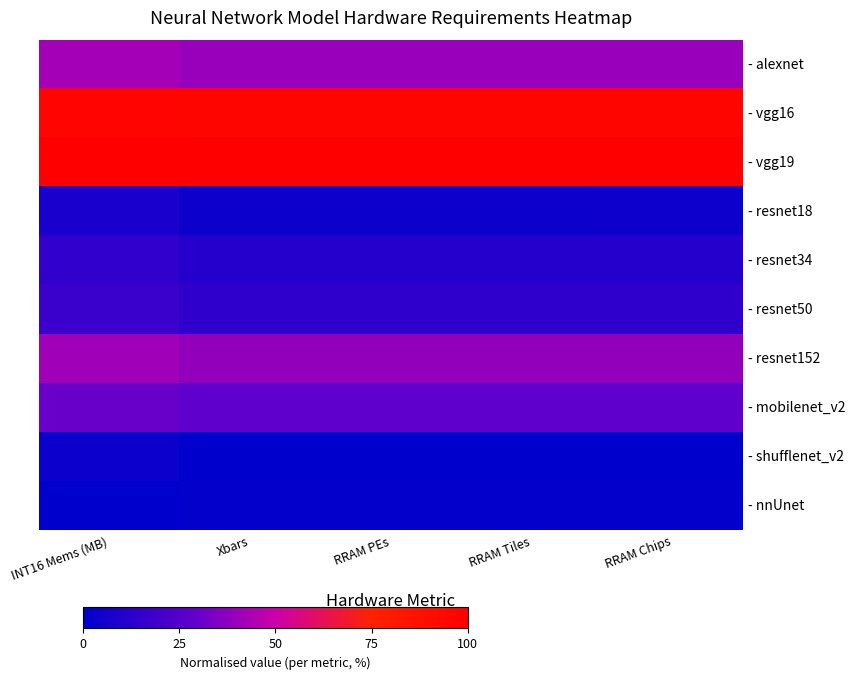

At RRAM PEs, list the series in order from smallest to largest.

- shufflenet_v2, - nnUnet, - resnet18, - resnet34, - resnet50, - mobilenet_v2, - resnet152, - alexnet, - vgg16, - vgg19